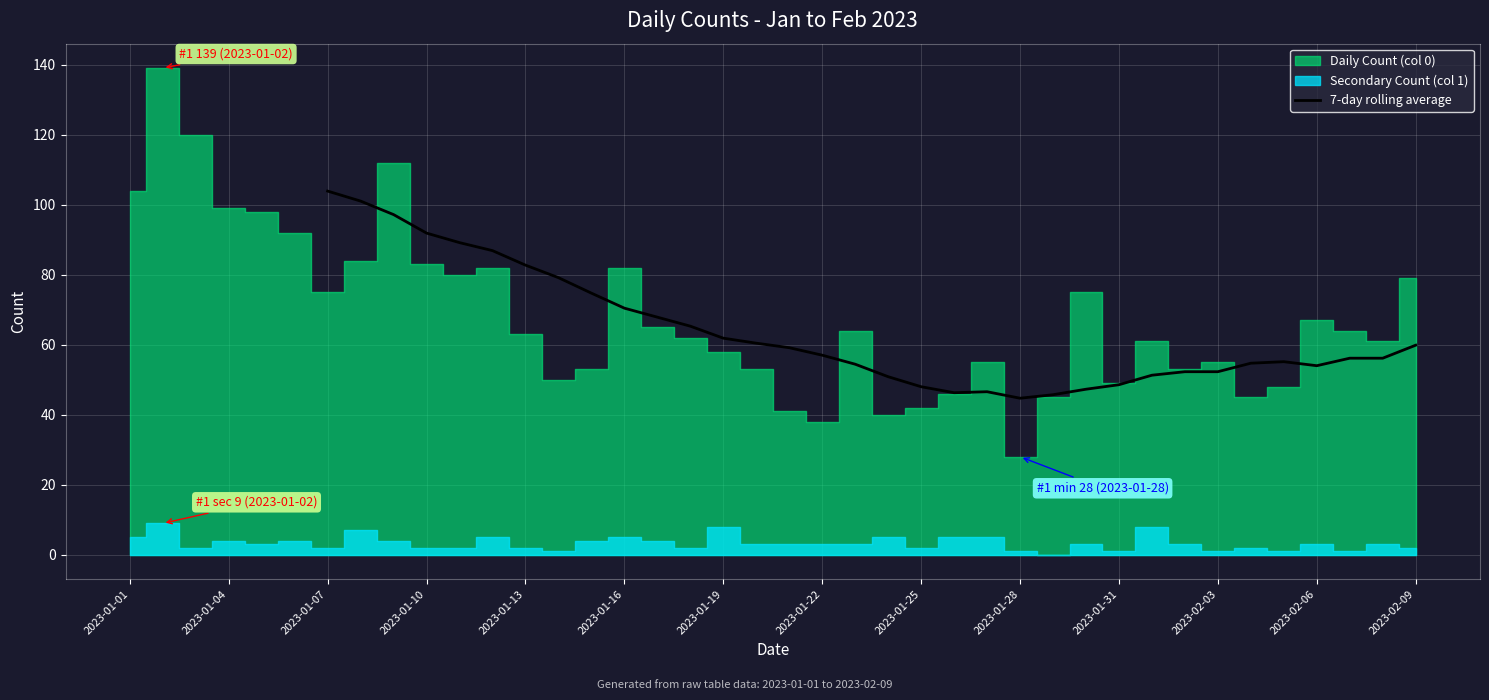

What is the lowest value of the 7-day rolling average series?

44.7